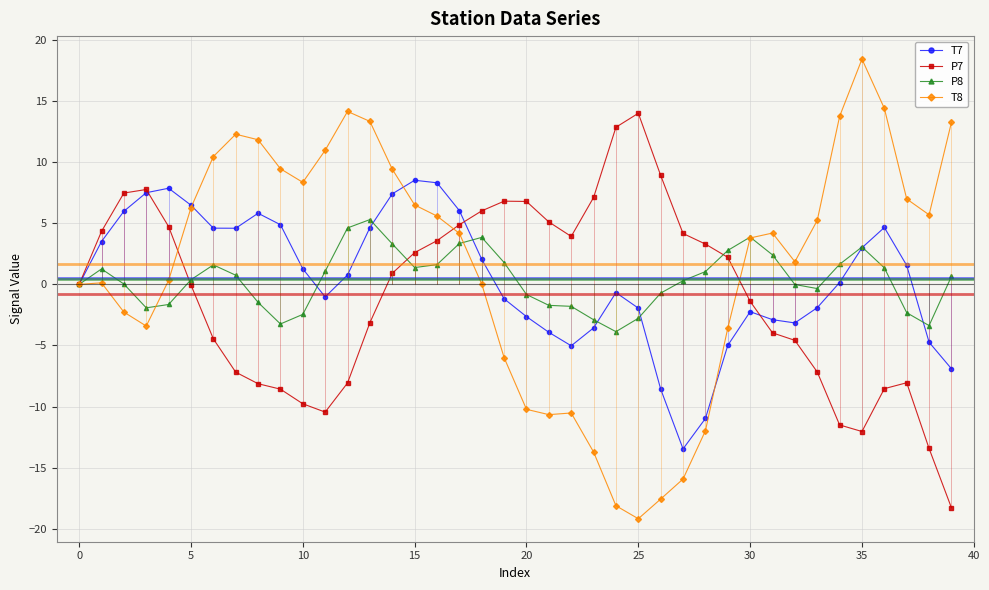

Reading left to right, transcribe all the data shown in this chart.

T7: 0.0	3.5	6.0	7.5	7.9	6.5	4.6	4.6	5.8	4.9	1.3	-1.0	0.8	4.7	7.4	8.5	8.3	6.0	2.1	-1.2	-2.6	-3.9	-5.0	-3.6	-0.7	-1.9	-8.6	-13.5	-11.0	-5.0	-2.2	-2.9	-3.2	-1.9	0.2	3.0	4.7	1.6	-4.7	-6.9
P7: -0.0	4.3	7.5	7.8	4.7	-0.0	-4.5	-7.2	-8.1	-8.6	-9.8	-10.5	-8.1	-3.1	0.9	2.6	3.6	4.9	6.0	6.8	6.8	5.1	3.9	7.1	12.9	14.0	8.9	4.2	3.3	2.2	-1.4	-4.0	-4.6	-7.2	-11.5	-12.0	-8.5	-8.0	-13.4	-18.3
P8: -0.0	1.3	0.0	-1.9	-1.6	0.4	1.6	0.8	-1.5	-3.2	-2.5	1.1	4.6	5.3	3.3	1.4	1.6	3.4	3.9	1.8	-0.8	-1.7	-1.8	-2.9	-3.9	-2.8	-0.7	0.3	1.0	2.8	3.9	2.4	-0.0	-0.3	1.6	3.1	1.4	-2.3	-3.4	0.7
T8: 0.0	0.1	-2.3	-3.4	0.3	6.3	10.5	12.3	11.8	9.5	8.4	11.0	14.2	13.3	9.4	6.5	5.6	4.2	0.0	-6.0	-10.2	-10.7	-10.5	-13.7	-18.1	-19.2	-17.6	-15.9	-12.0	-3.6	3.8	4.2	1.9	5.2	13.8	18.4	14.4	7.0	5.7	13.3